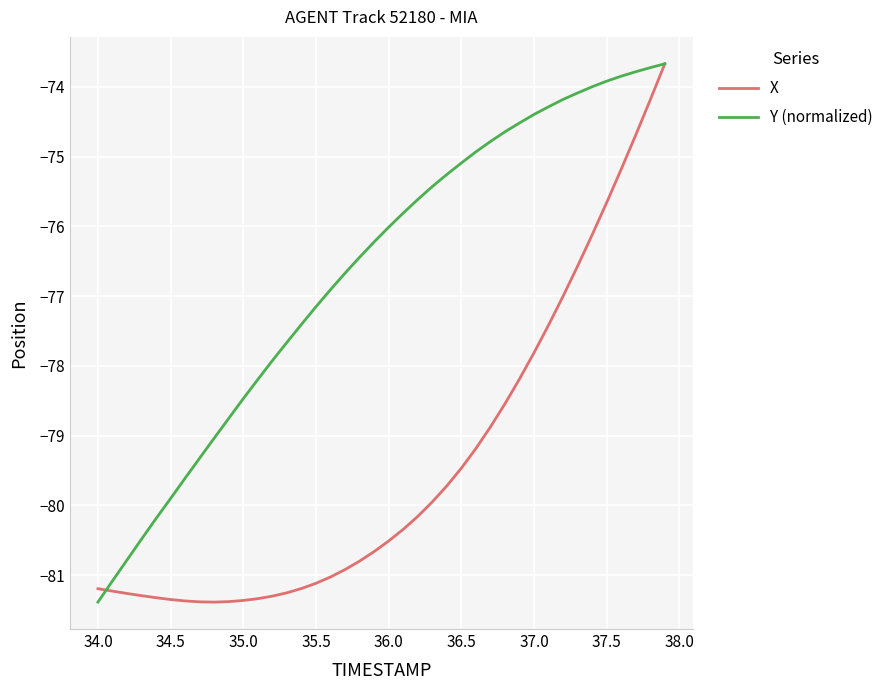

Rank the series by their average value, from lowest to highest.

X, Y (normalized)